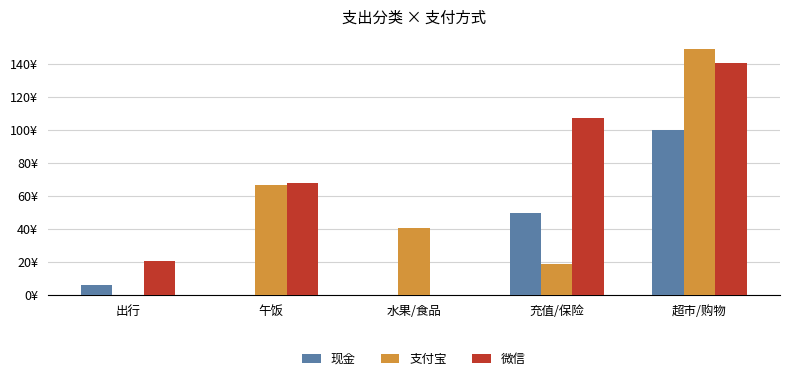

What is the maximum value shown in the chart?

149.0